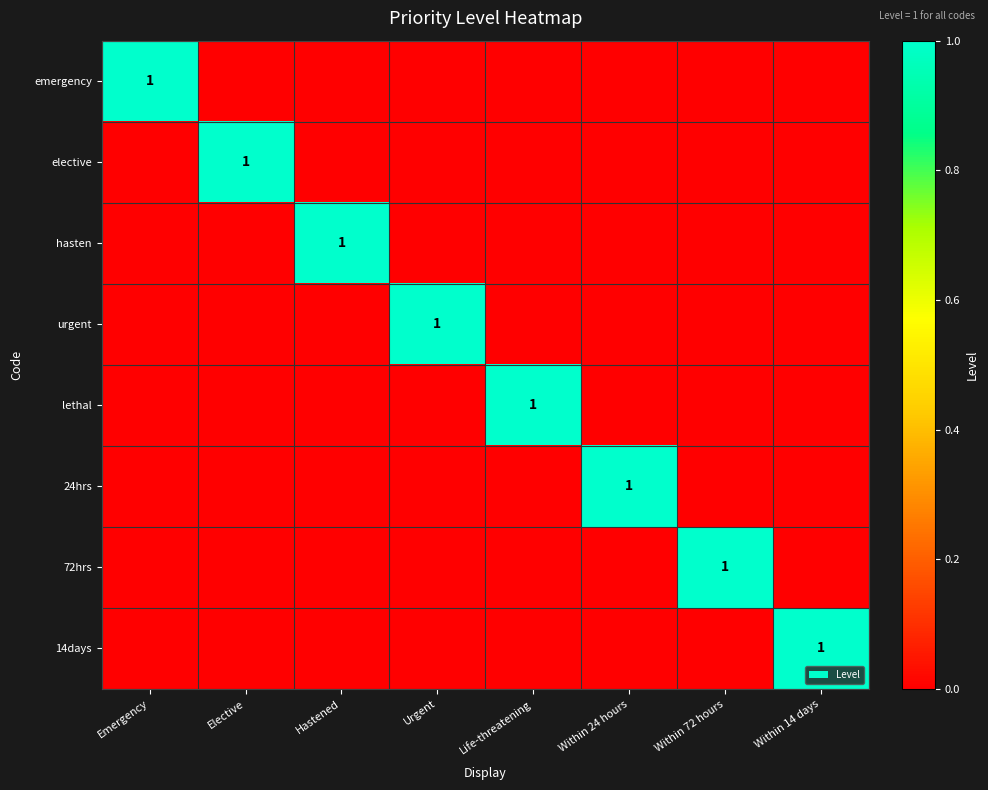

What is the difference between the maximum and minimum values in the lethal series?

1